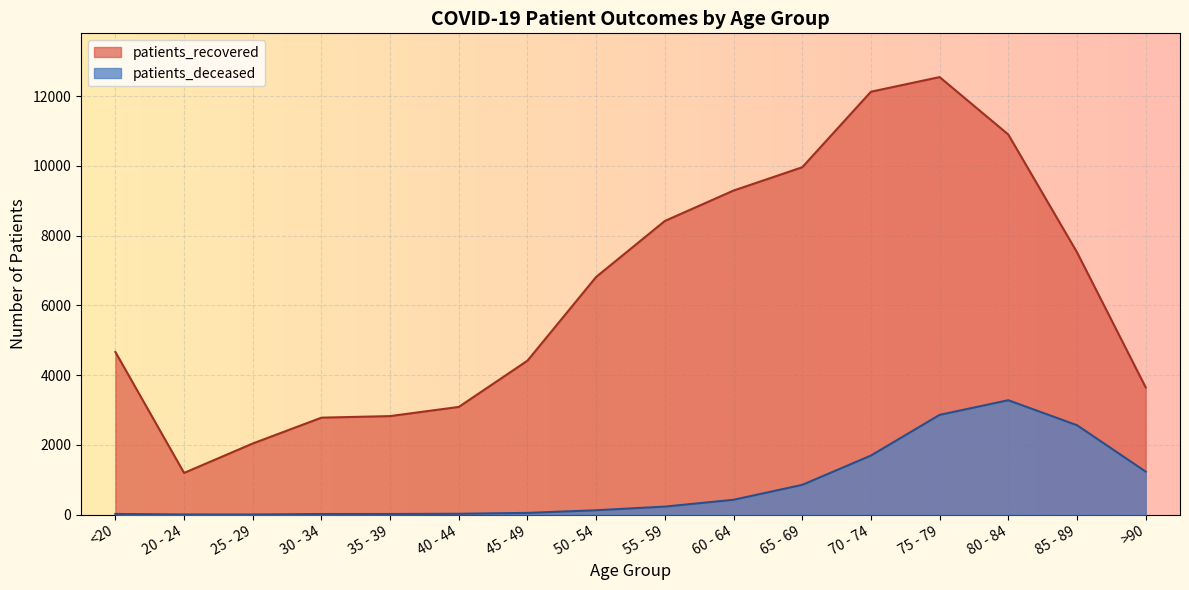

What is the spread (max minus min) of values at 75 - 79?

9687